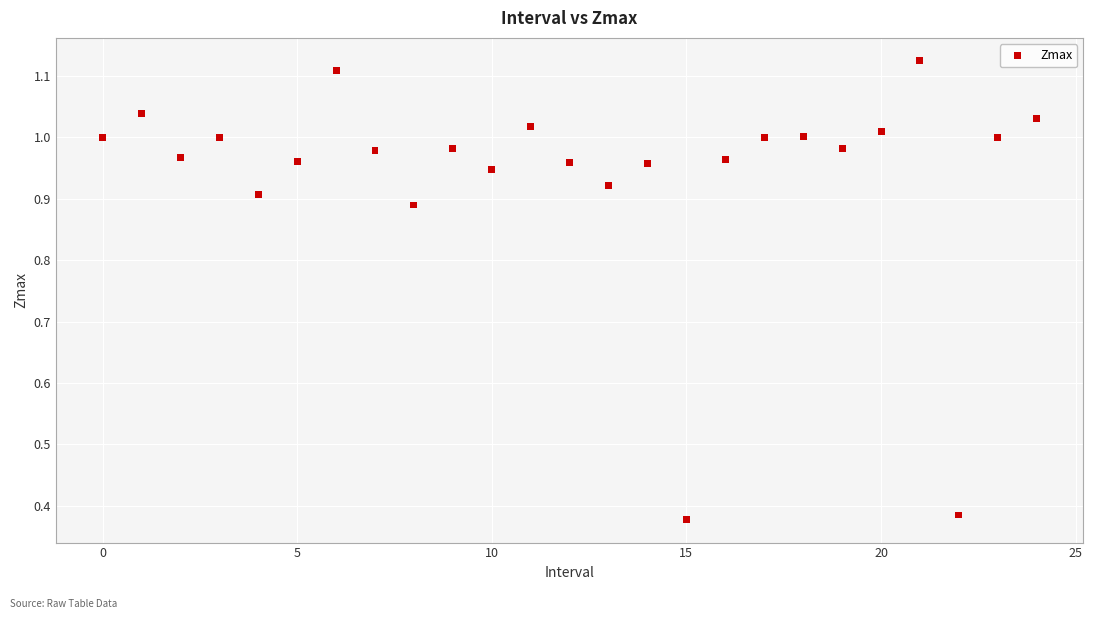

What is the range of Y values (max minus min)?

0.7